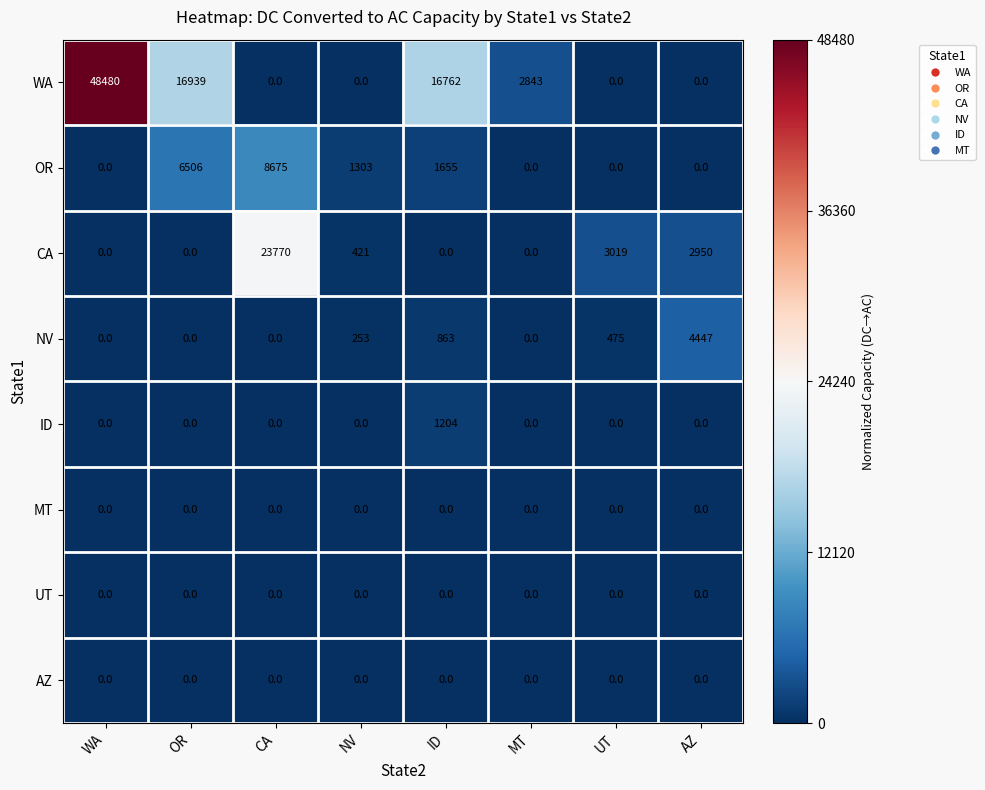

Which series has the largest total across all categories?

WA